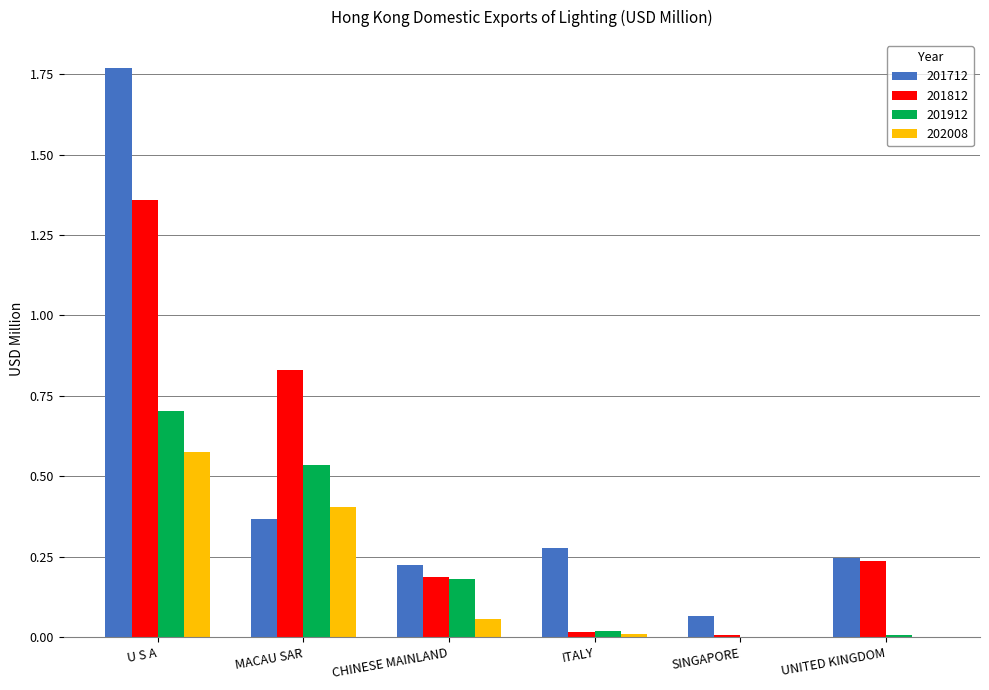

What is the total value across all series at MACAU SAR?

2.1